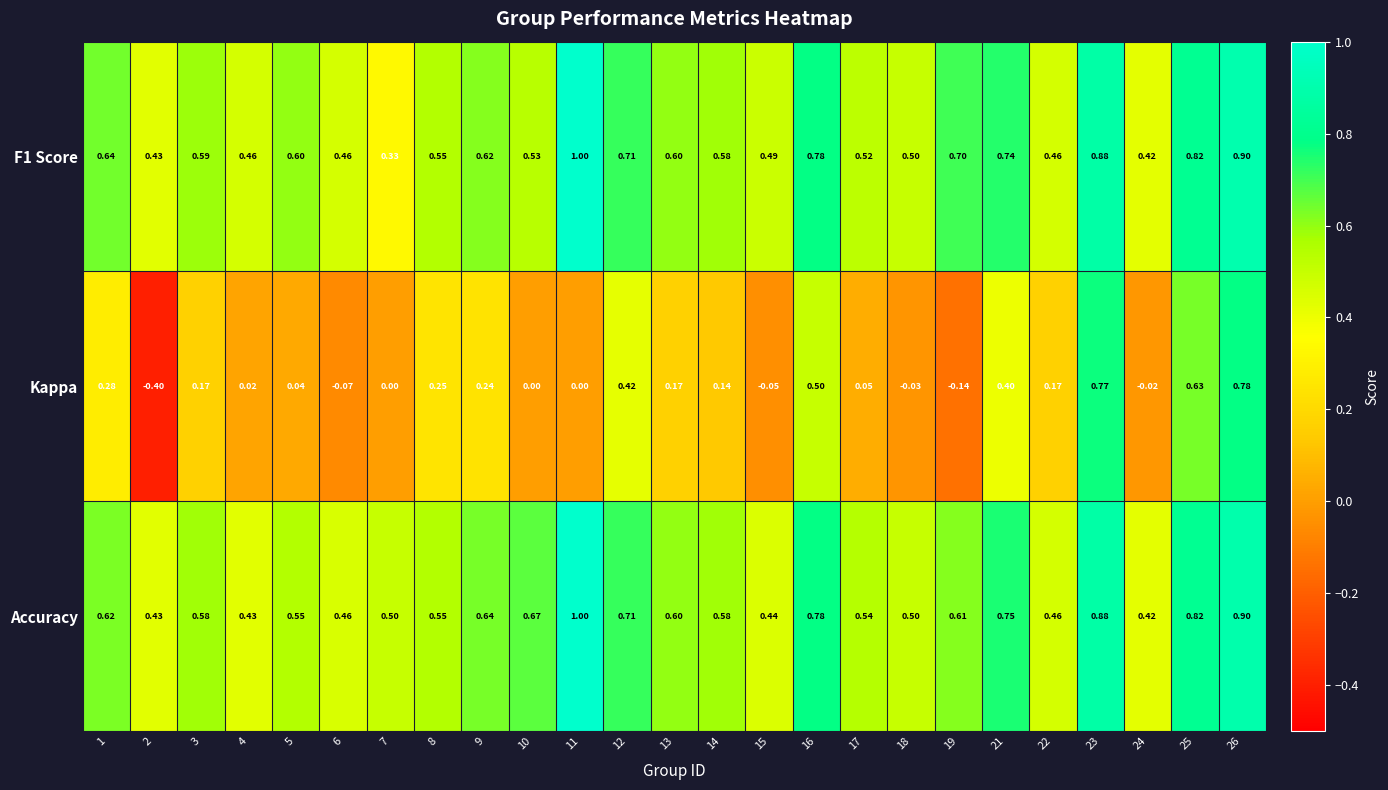

Which series has the largest total across all categories?

Accuracy